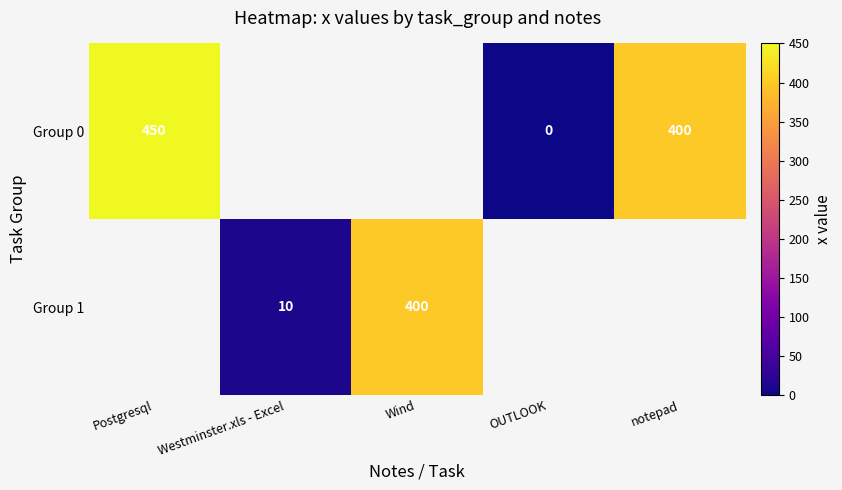

The Group 1 series shows 400 at Wind. True or false?

True